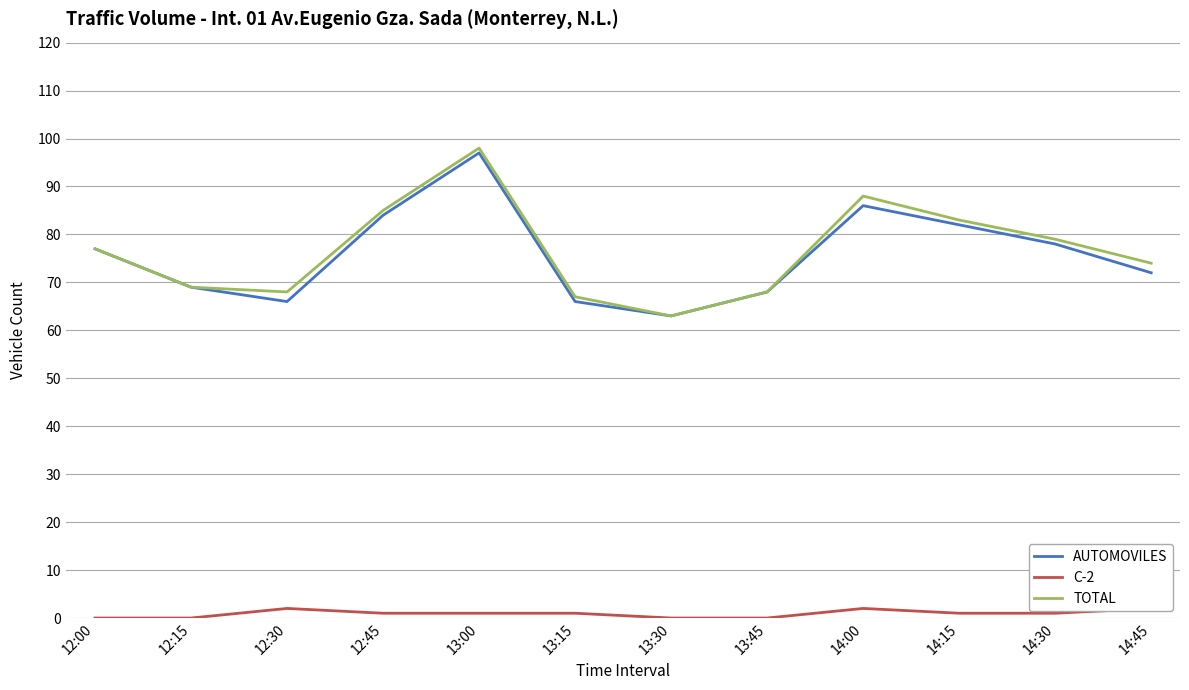

What is the maximum value shown in the chart?

98